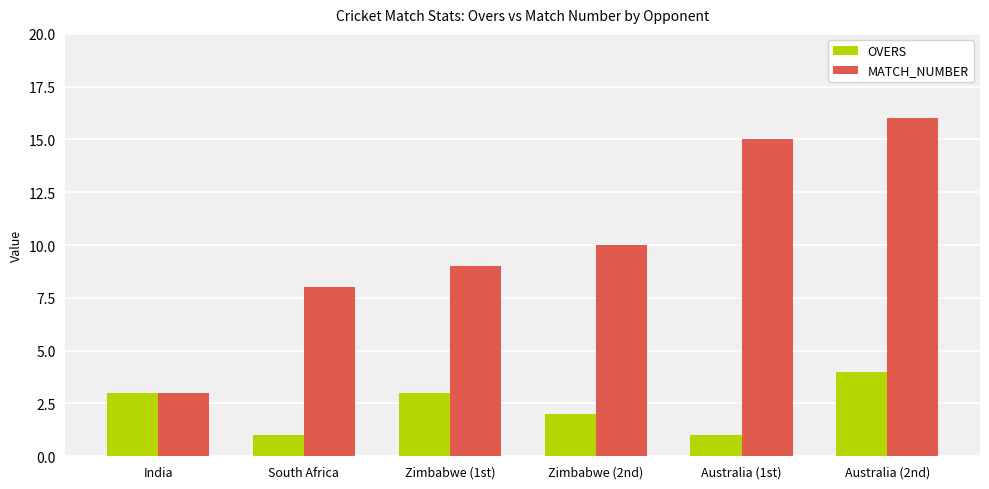

Between Zimbabwe (2nd) and Australia (2nd), which series saw the biggest shift?

MATCH_NUMBER